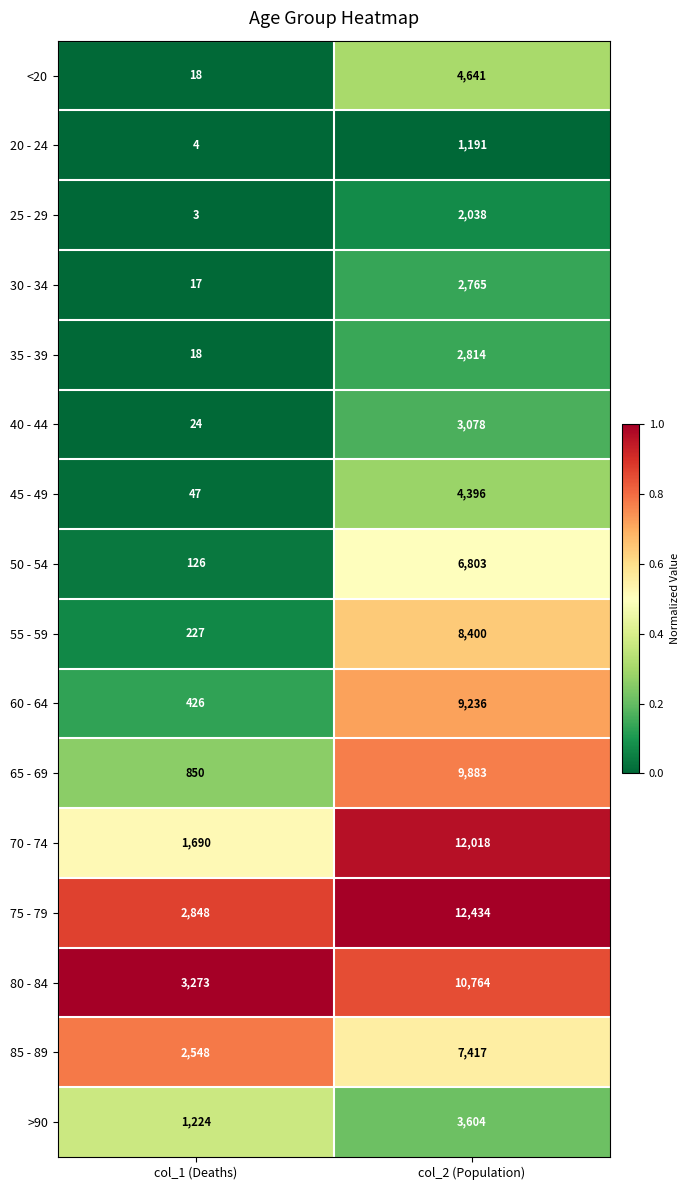

True or false: 75 - 79 has a value of 4830 at col_1 (Deaths).

False